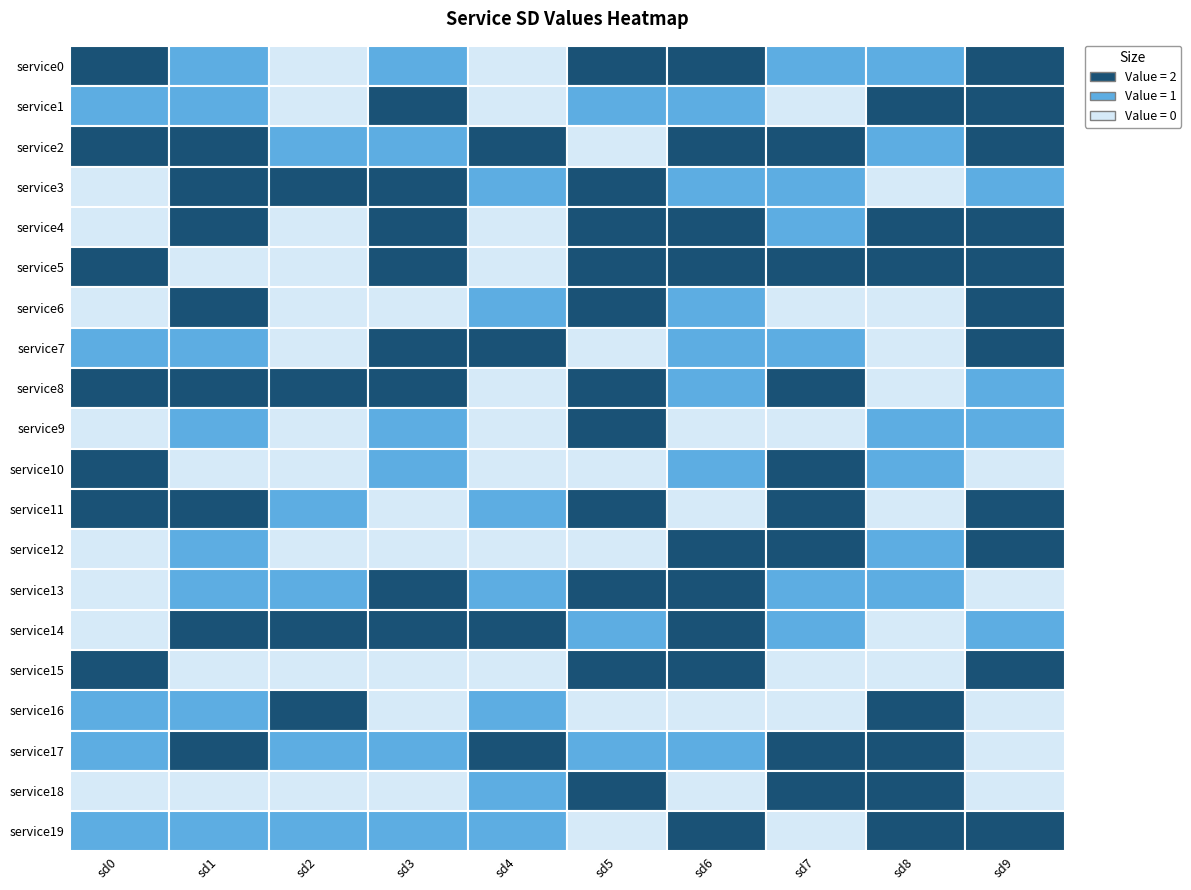

Which series changed the most between sd0 and sd8?

service4